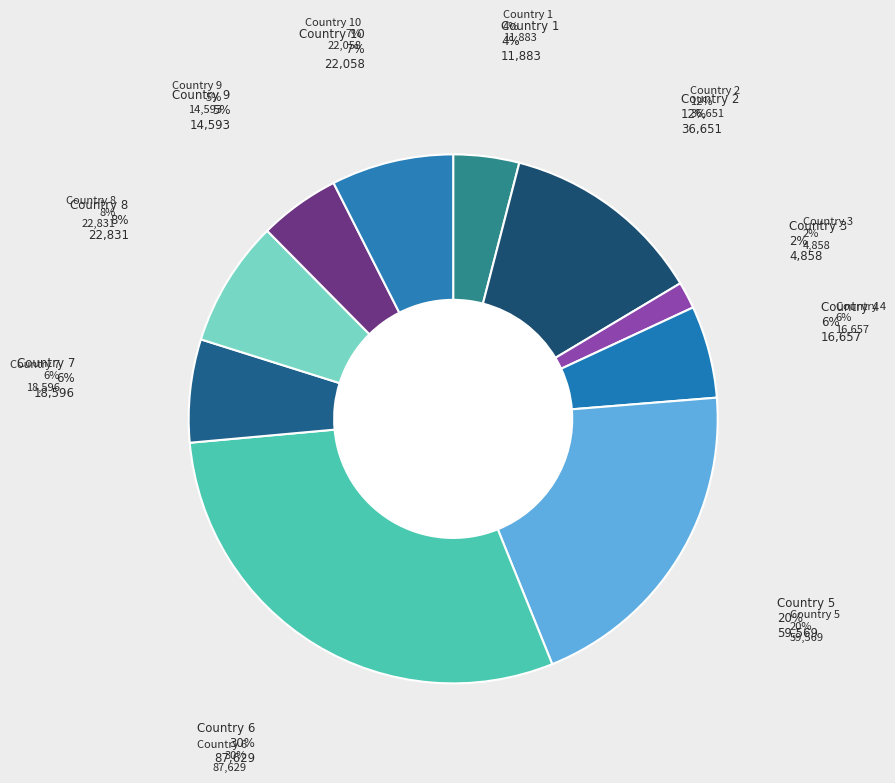

Count the number of slices in the pie.

10